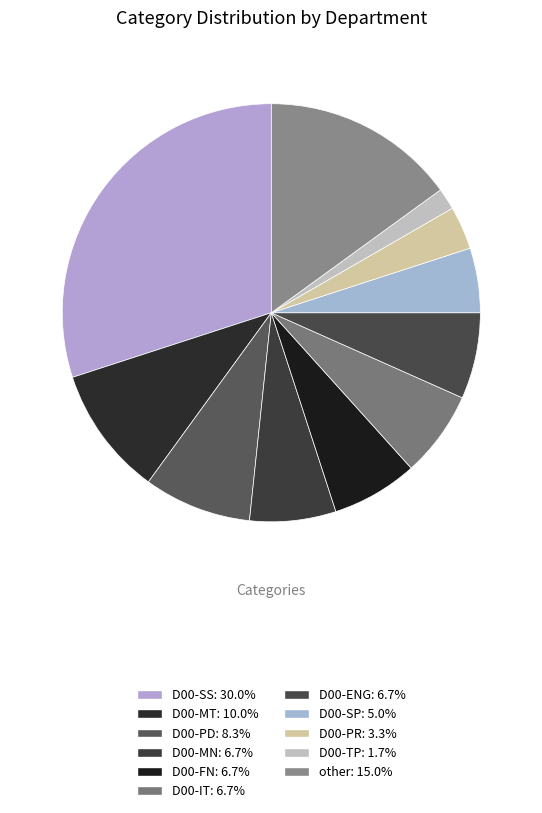

What is the ratio of the value at D00-TP to the value at D00-PD?

0.2